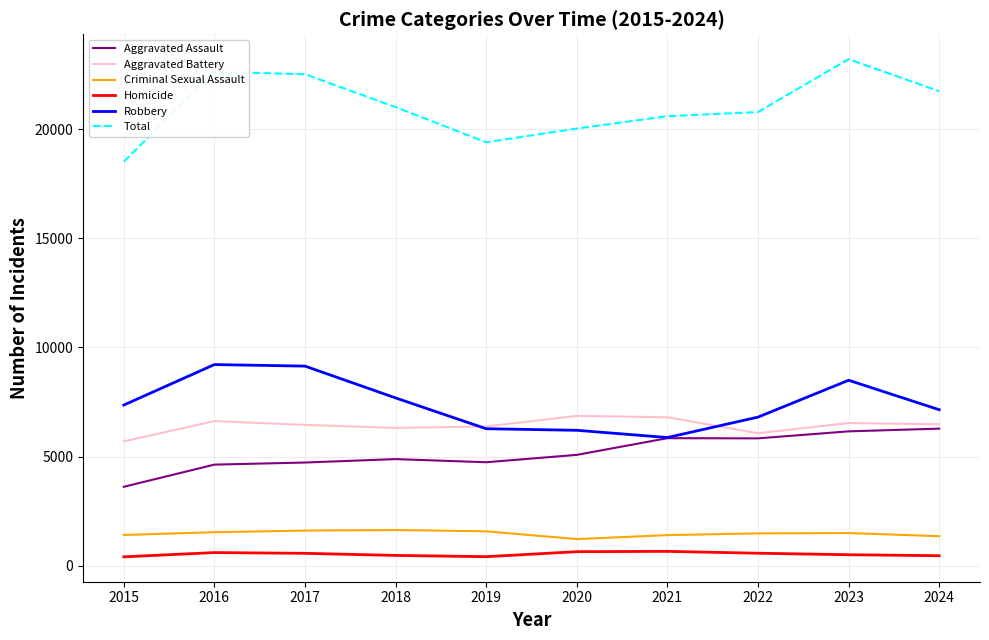

What is the total value across all series at 2020?

40056